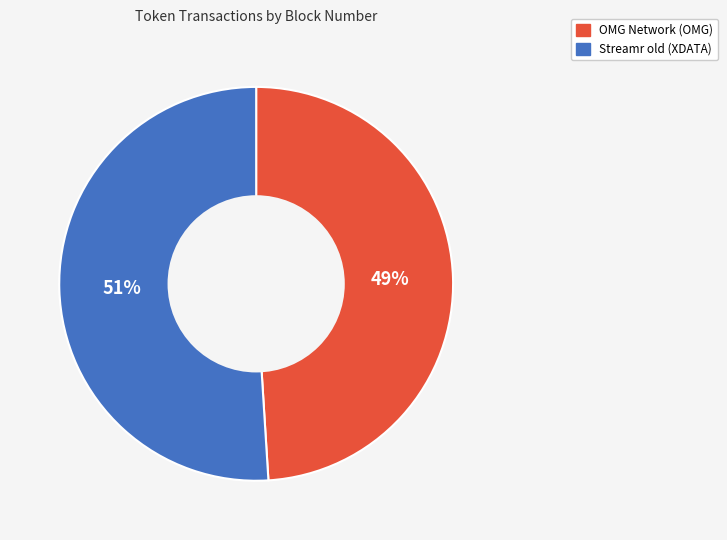

Between Streamr old (XDATA) and OMG Network (OMG), which is larger?

Streamr old (XDATA)